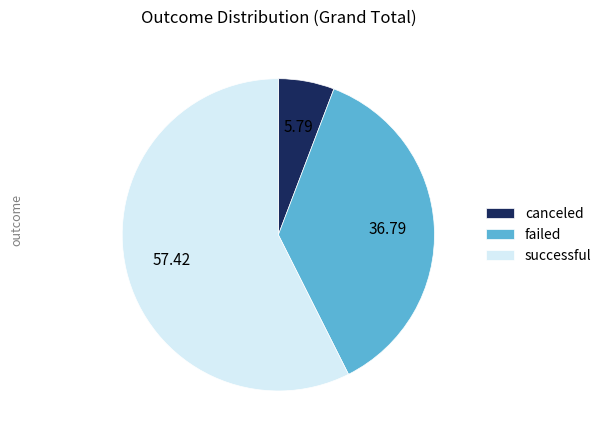

Is it true that successful is 70% of the pie?

False